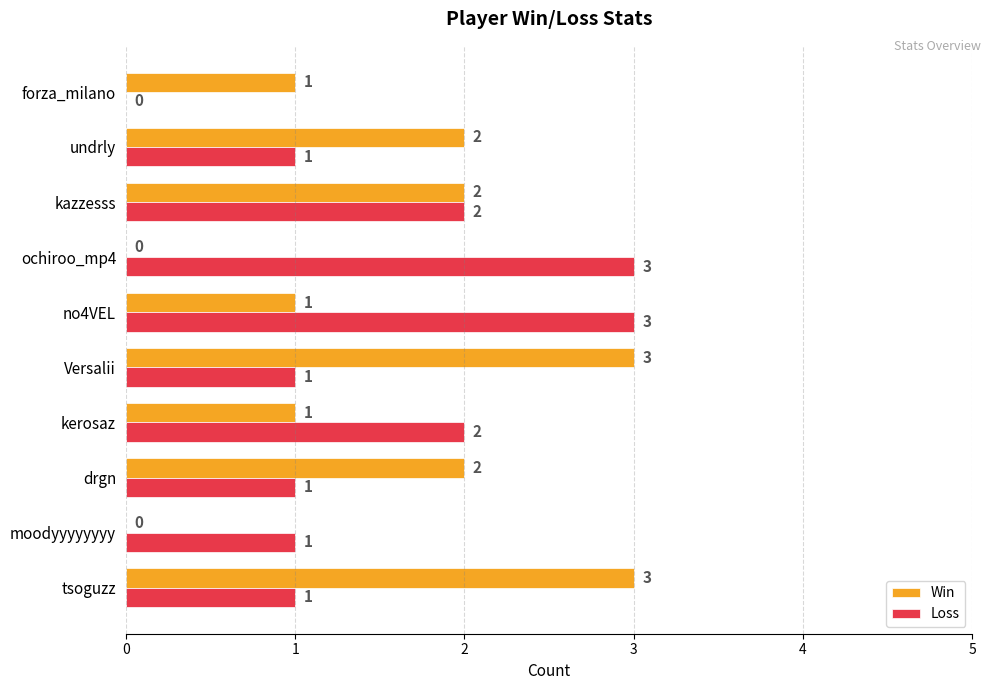

Which series changed the most between drgn and no4VEL?

Loss